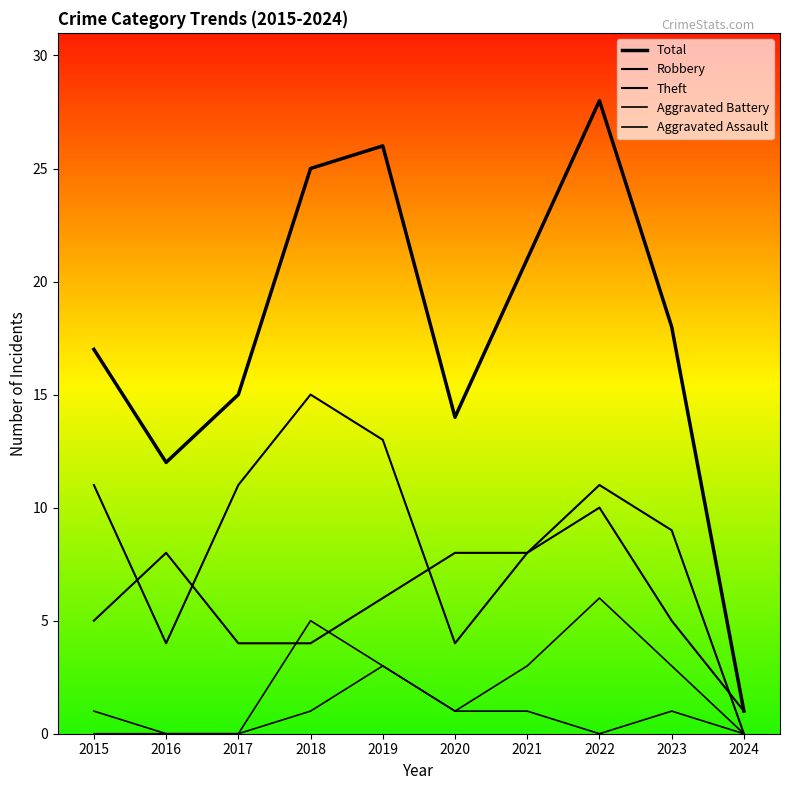

What is the difference between the maximum and second lowest values in the Aggravated Assault series?

3